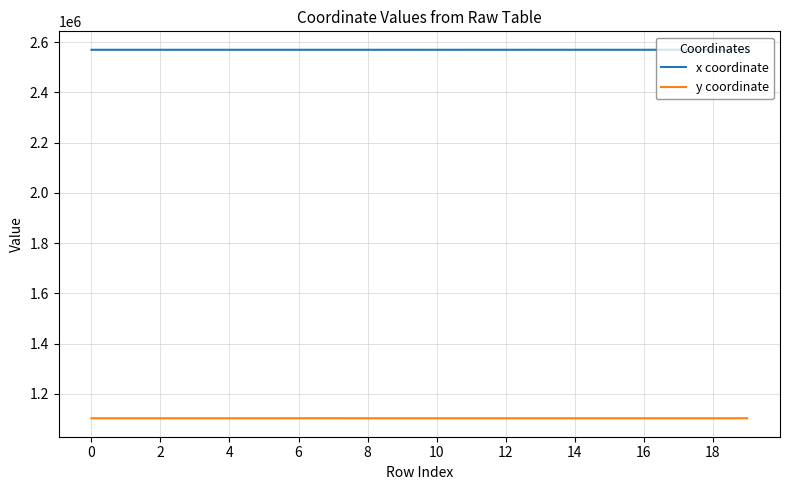

True or false: y coordinate and x coordinate cross at least once.

False